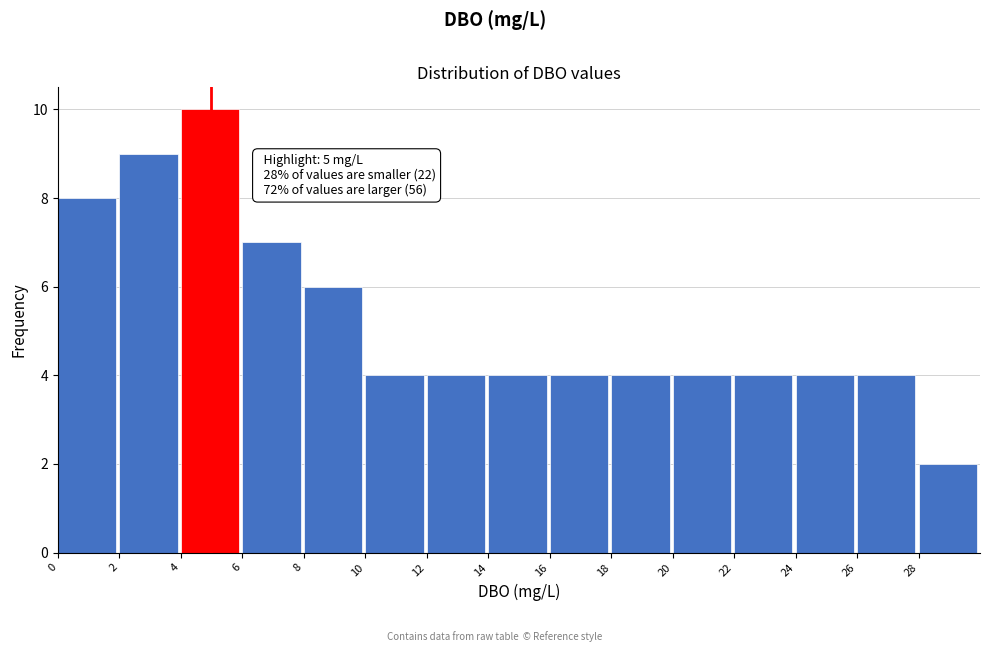

Over which range of the x-axis is the bar tallest?

4 to 6